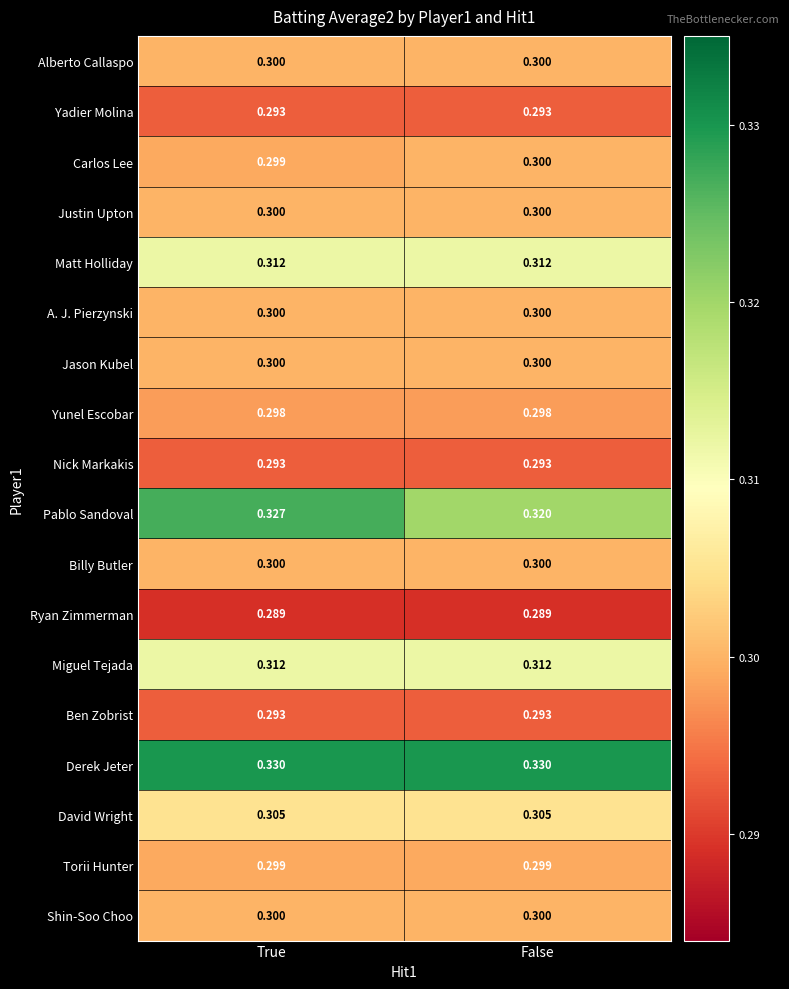

Which series has the widest spread of values?

Pablo Sandoval